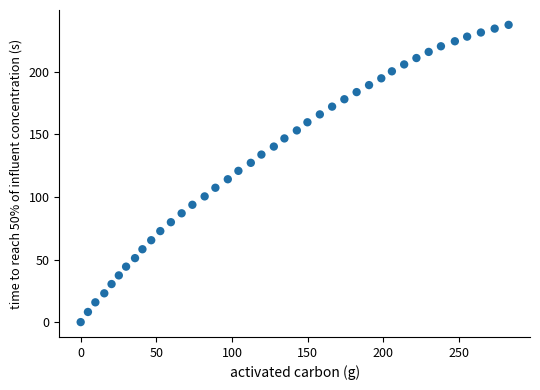

What is the range of X values (max minus min)?

282.7